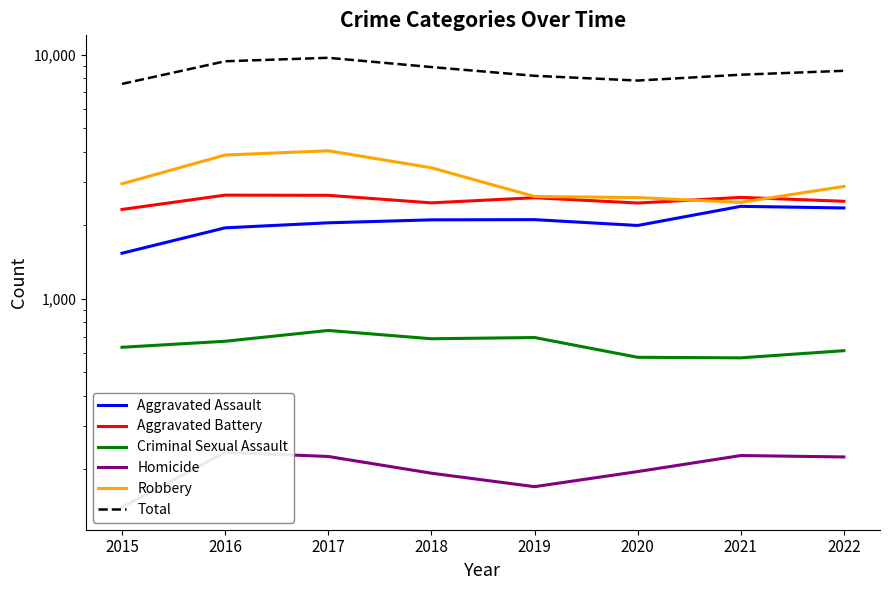

True or false: Criminal Sexual Assault has a value of 742 at 2017.

True